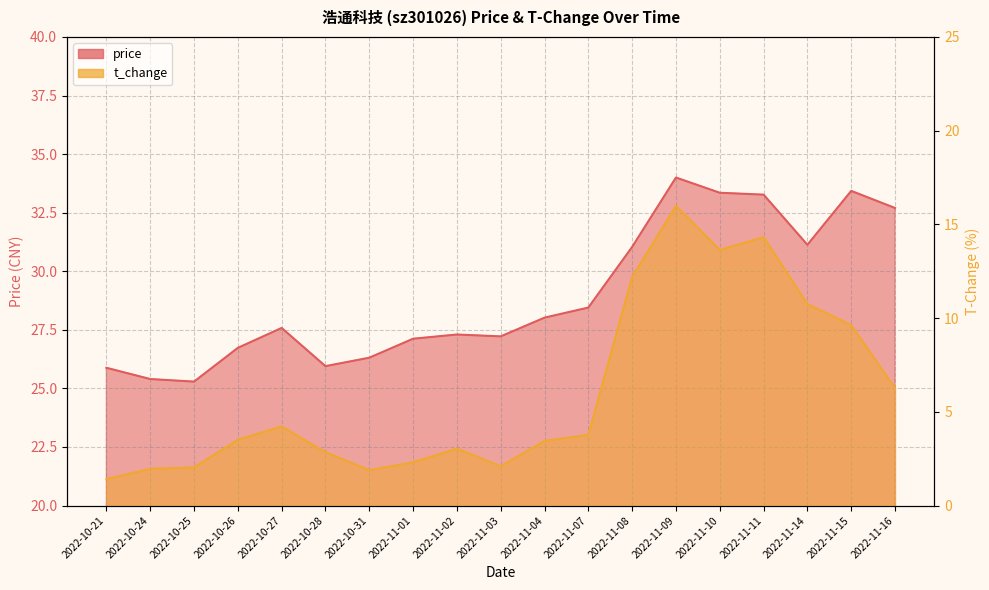

Reading left to right, transcribe all the data shown in this chart.

price: 2022-10-21=25.9	2022-10-24=25.4	2022-10-25=25.3	2022-10-26=26.7	2022-10-27=27.6	2022-10-28=25.9	2022-10-31=26.3	2022-11-01=27.1	2022-11-02=27.3	2022-11-03=27.2	2022-11-04=28.0	2022-11-07=28.4	2022-11-08=31.0	2022-11-09=34.0	2022-11-10=33.4	2022-11-11=33.3	2022-11-14=31.1	2022-11-15=33.4	2022-11-16=32.7
t_change: 2022-10-21=1.4	2022-10-24=2.0	2022-10-25=2.0	2022-10-26=3.5	2022-10-27=4.2	2022-10-28=2.9	2022-10-31=1.9	2022-11-01=2.3	2022-11-02=3.0	2022-11-03=2.1	2022-11-04=3.5	2022-11-07=3.8	2022-11-08=12.2	2022-11-09=16.0	2022-11-10=13.6	2022-11-11=14.3	2022-11-14=10.8	2022-11-15=9.6	2022-11-16=6.3